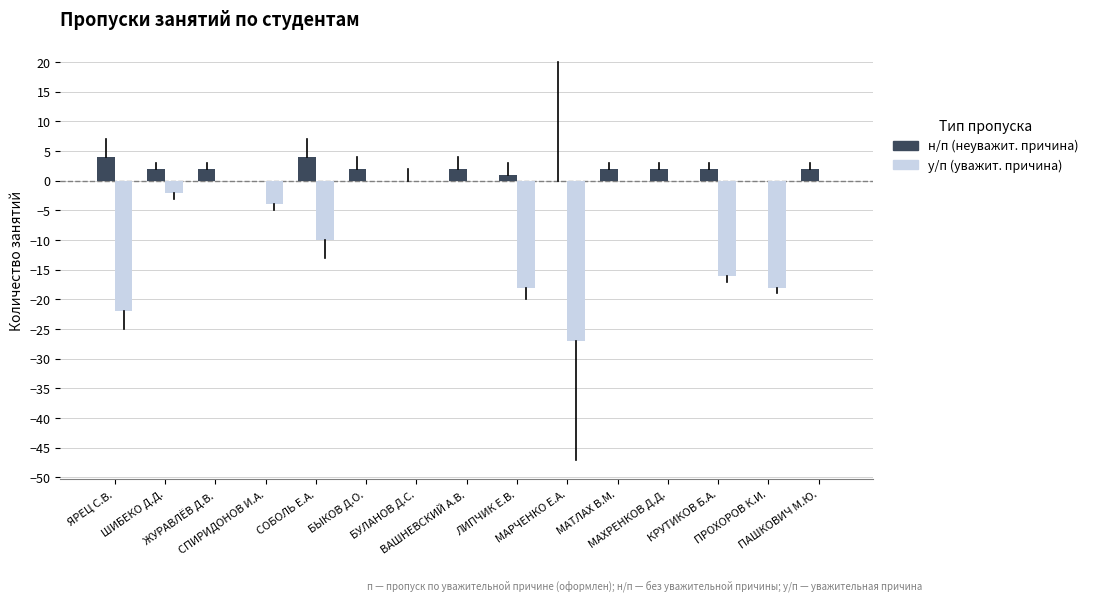

What is the maximum value shown in the chart?

4